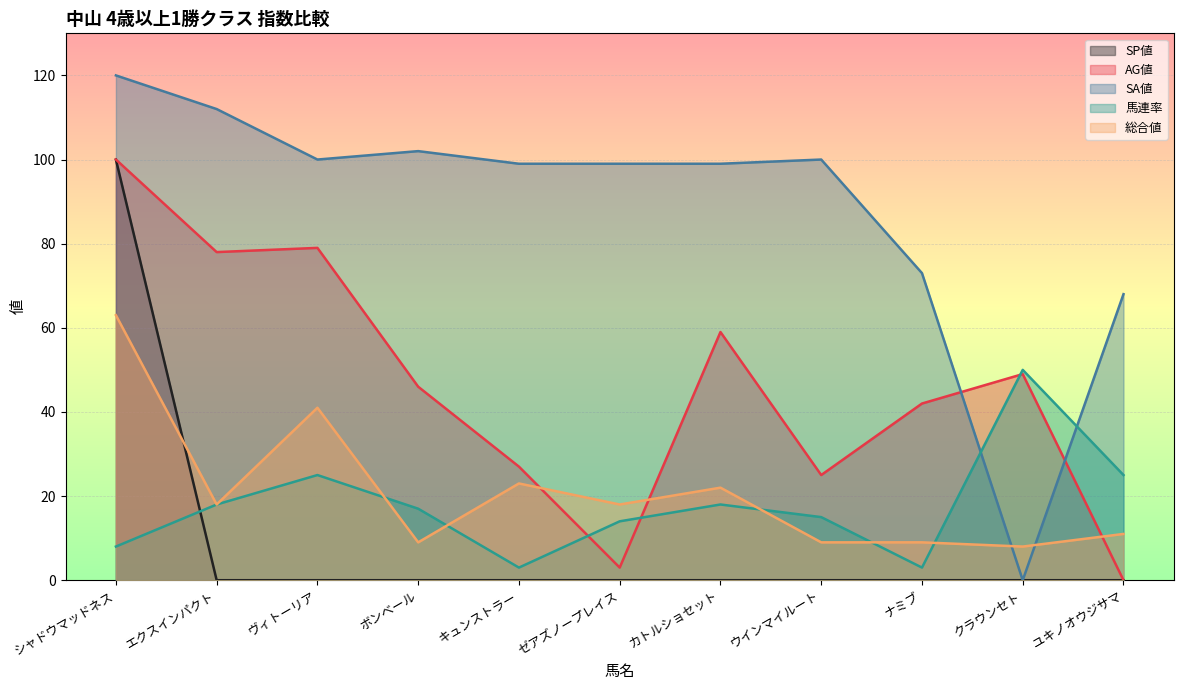

Rank the series at エクスインパクト from lowest to highest value.

SP値, 馬連率, 総合値, AG値, SA値